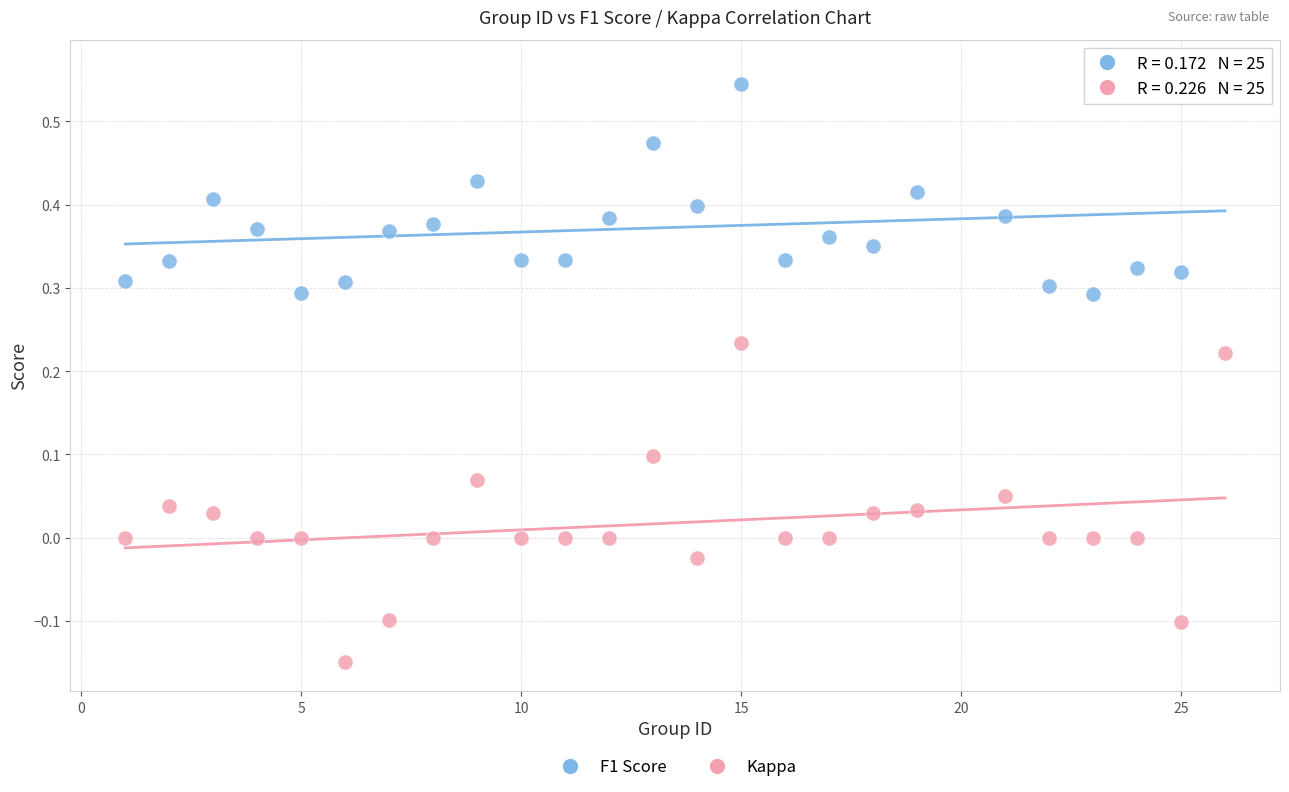

Across all data points, what is the range of Y values (max minus min)?

0.7